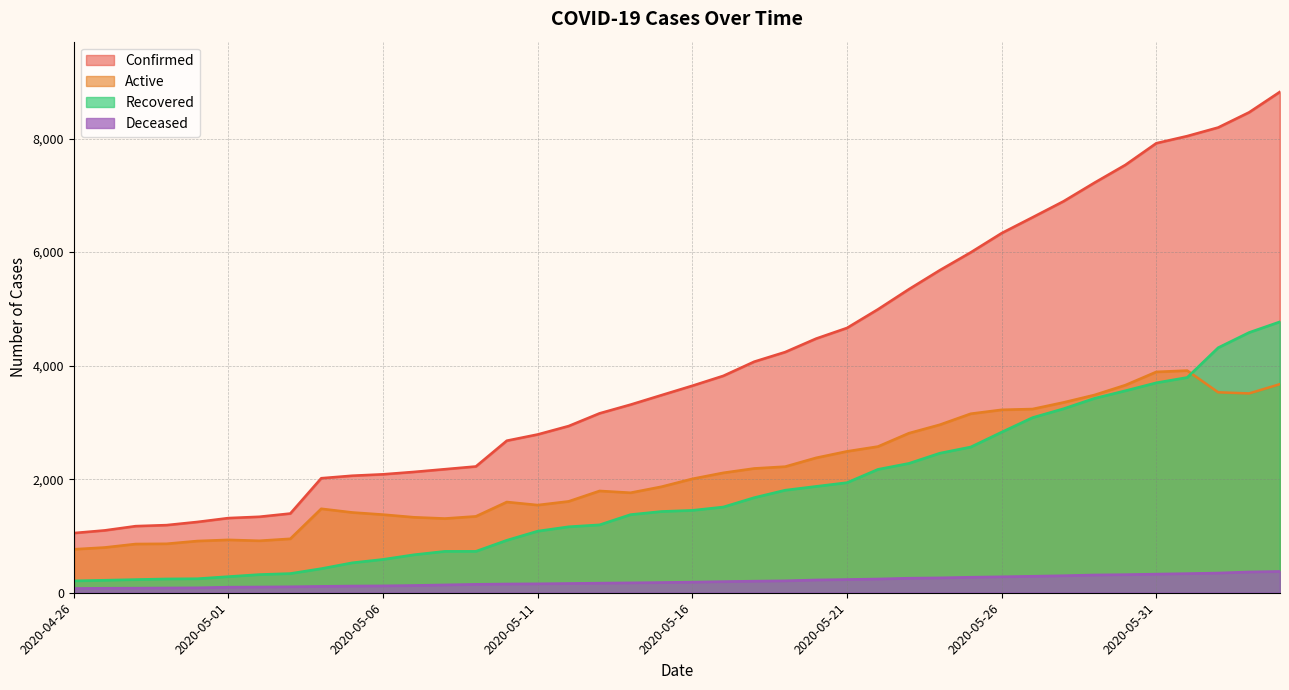

Where does the Active series first go above 2007?

2020-05-17